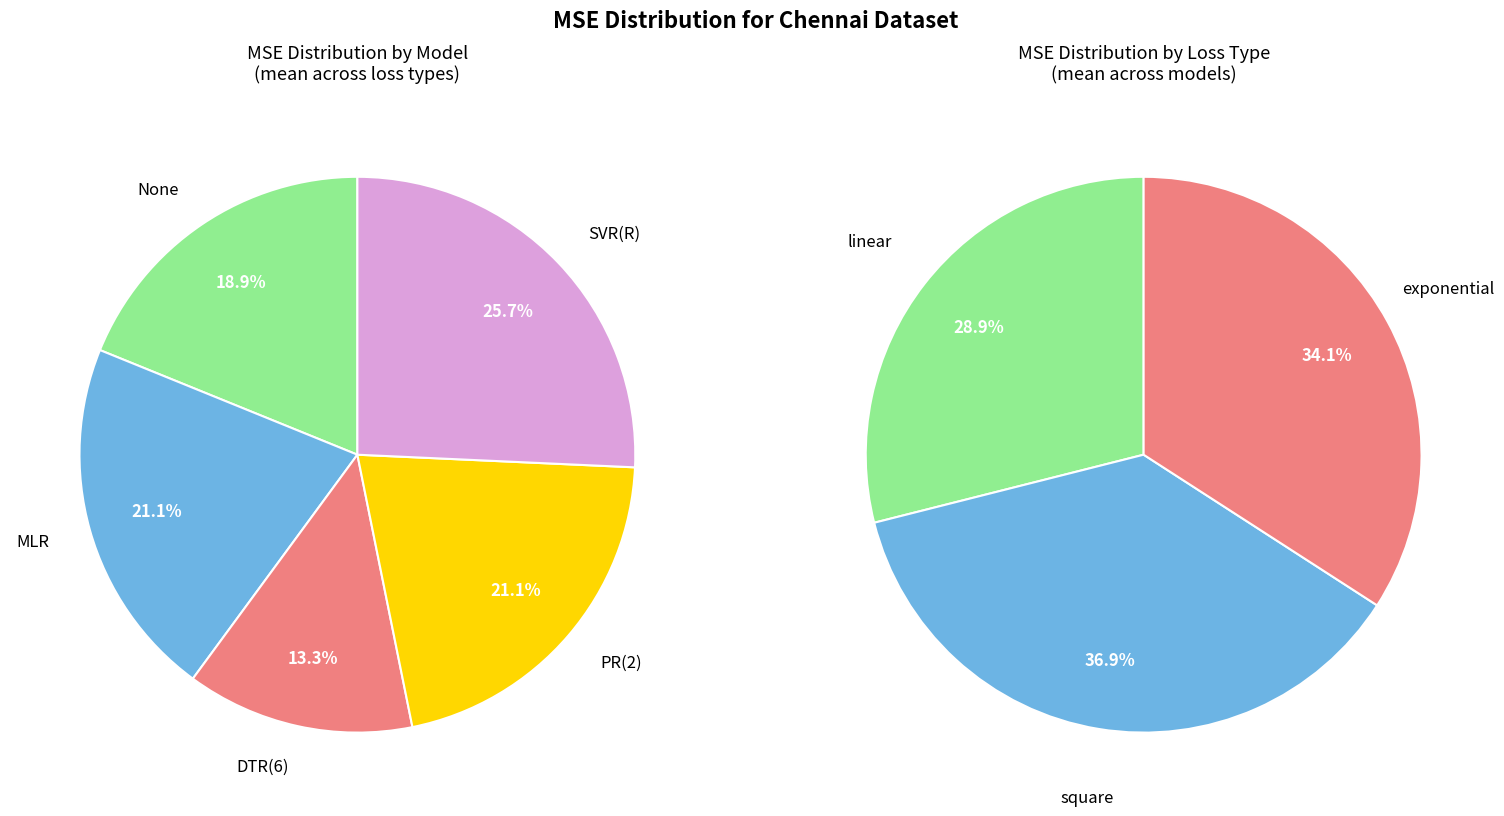

Do 0 and 2 together represent more than half of the pie?

Yes